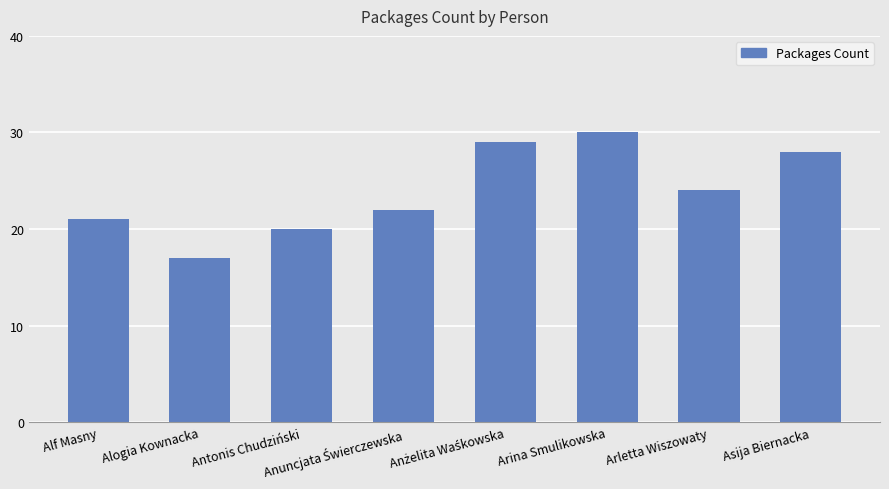

What is the difference between the maximum and second lowest values?

10